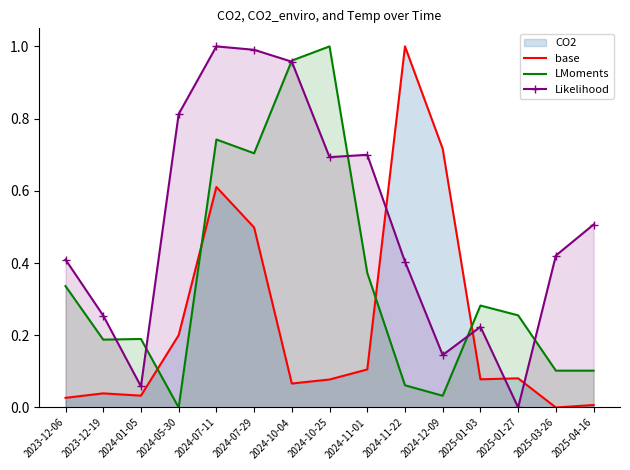

Where is the first local maximum for Likelihood?

2024-07-11